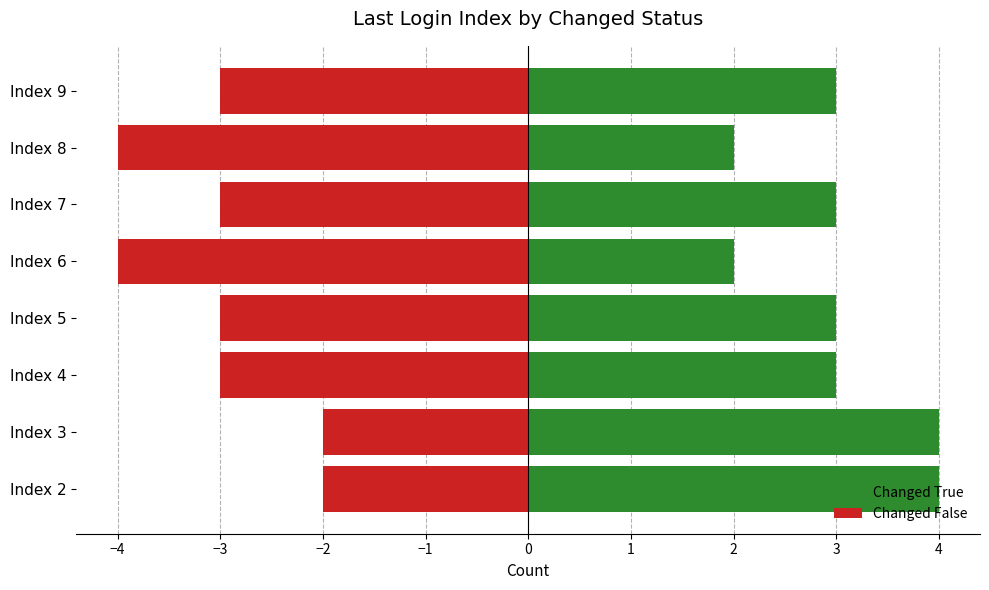

List the series in order of their overall mean, highest first.

Changed True, Changed False